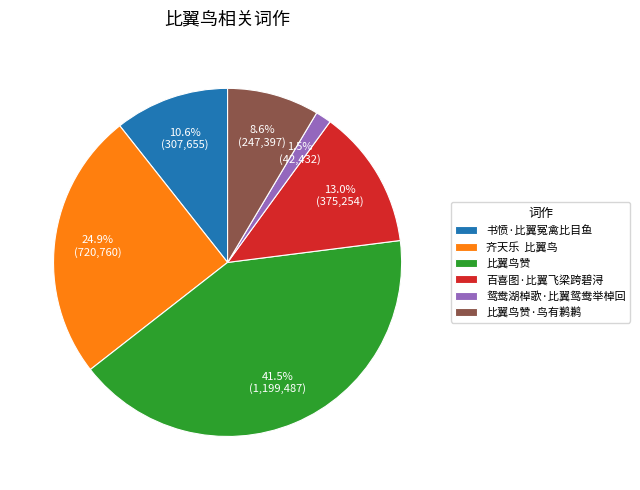

Does any single category account for the majority?

No